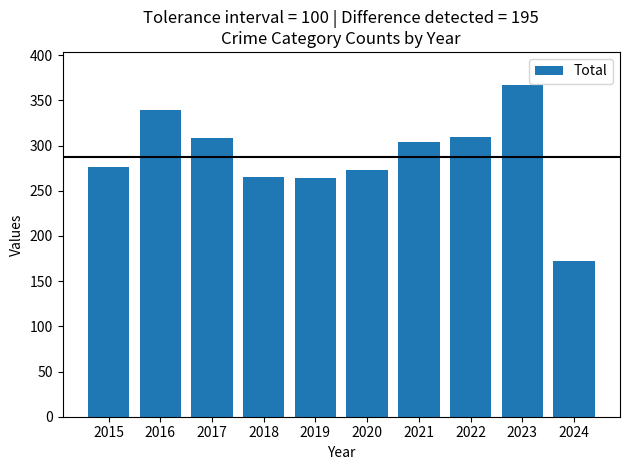

What is the value of the 7th bar from the left?

304